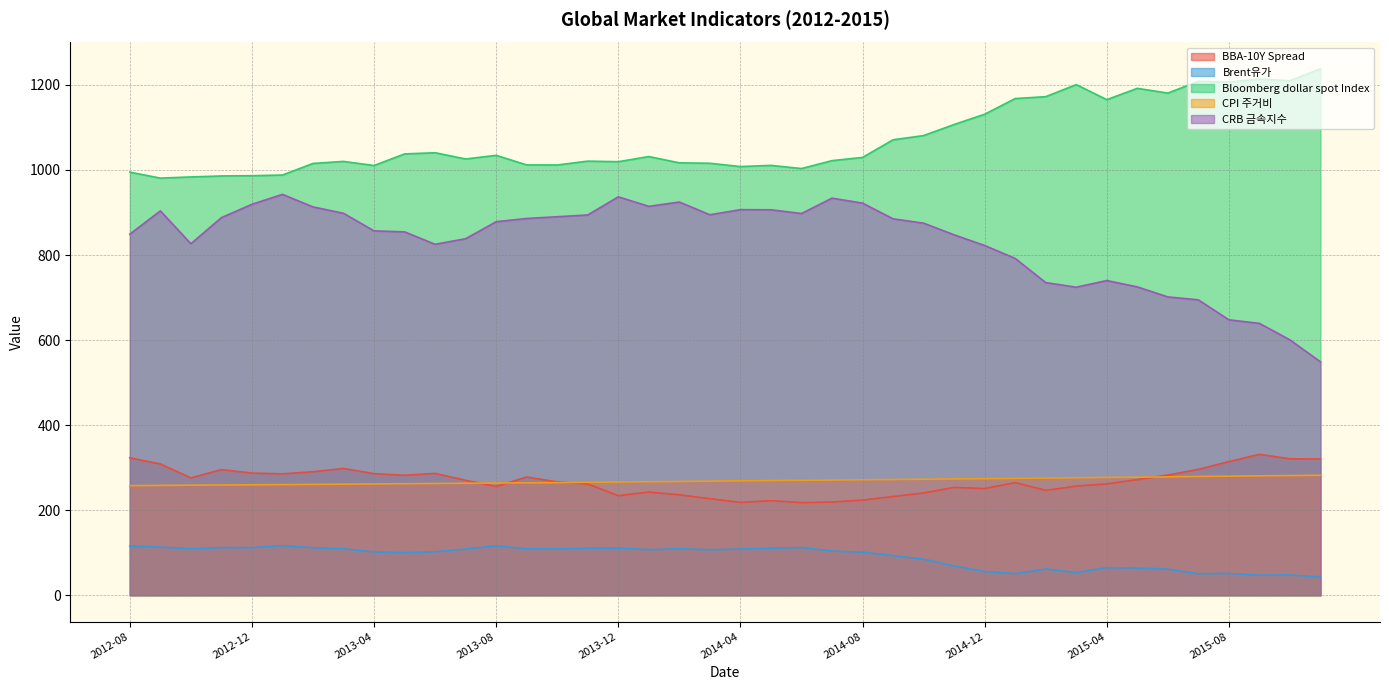

Does the chart display data point markers on the line(s)?

No